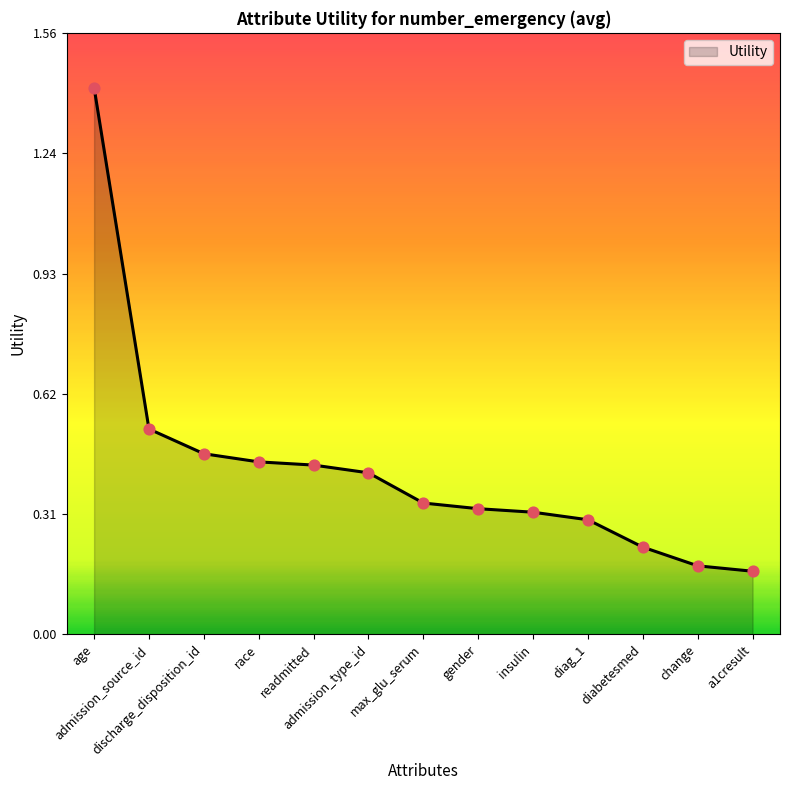

Which has a higher value, a1cresult or diabetesmed?

diabetesmed